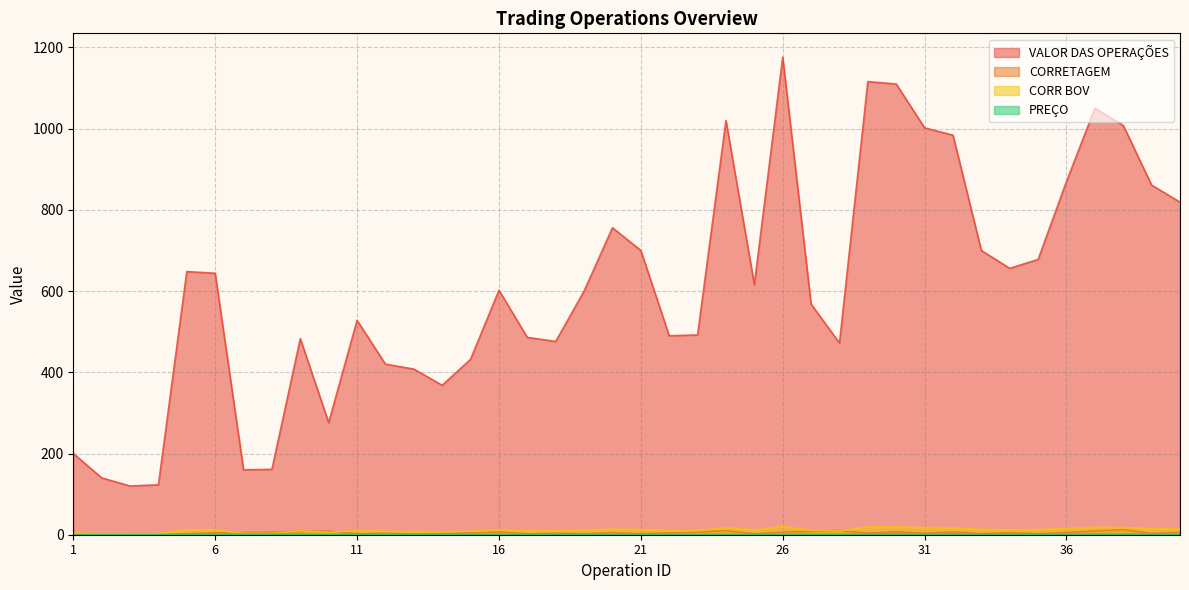

Reading right to left, list all the values displayed in this chart.

VALOR DAS OPERAÇÕES: 819.0	861.0	1008.0	1050.0	870.0	678.0	656.0	700.0	984.0	1002.0	1110.0	1116.0	472.0	568.0	1176.0	616.0	1020.0	492.0	490.0	700.0	756.0	600.0	476.0	486.0	602.0	432.0	368.0	408.0	420.0	528.0	276.0	483.0	161.0	160.0	644.0	648.0	123.0	120.0	140.0	200.0
CORRETAGEM: 6.0	3.1	12.8	9.3	5.6	2.5	5.0	2.6	7.0	3.5	7.7	3.8	10.4	8.6	6.4	2.3	10.1	6.5	4.5	2.6	5.0	2.3	3.8	1.9	7.1	4.8	3.1	1.6	3.8	2.1	9.2	8.1	6.1	5.5	4.9	2.4	0.5	0.5	0.6	0.8
CORR BOV: 14.8	15.4	17.6	18.2	15.5	12.7	12.3	13.0	17.2	17.5	19.1	19.2	9.4	11.0	20.1	11.7	17.8	9.8	9.8	13.0	13.8	11.5	9.5	9.7	11.5	8.6	7.4	8.2	8.4	10.4	5.5	9.7	3.2	3.2	12.2	12.2	2.7	2.7	2.8	4.0
PREÇO: 1.2	1.2	1.4	1.5	1.4	1.1	1.6	1.8	1.6	1.7	1.9	1.9	0.6	0.7	0.8	0.4	0.8	0.4	0.3	0.5	0.3	1.0	0.2	0.8	0.4	1.4	0.5	0.5	0.3	1.8	0.9	1.6	1.6	1.6	1.6	1.6	0.4	0.4	0.3	0.5